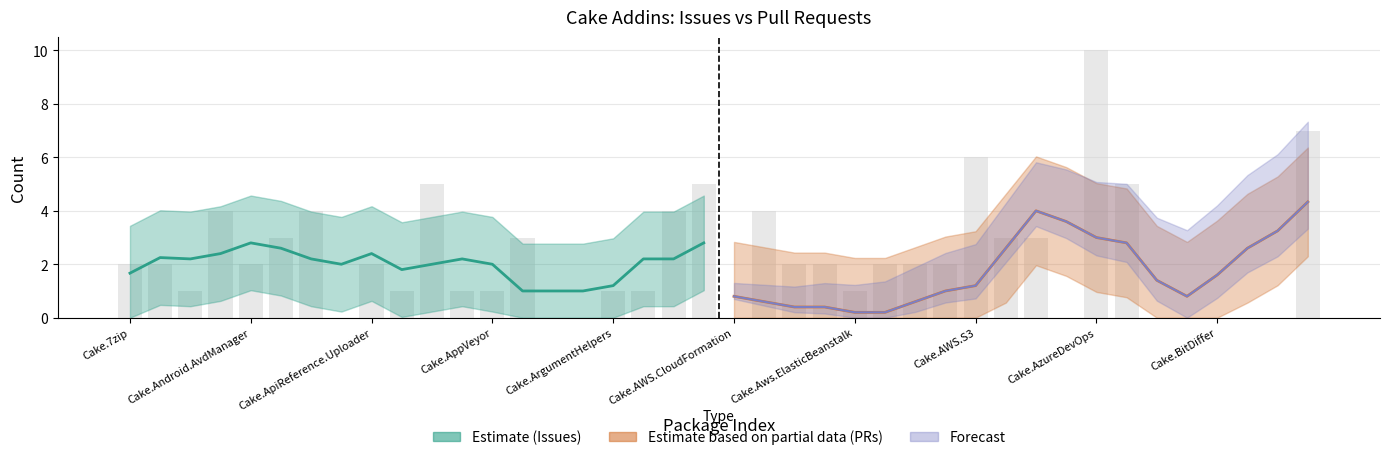

Which has a higher value, 31 or Cake.BitDiffer?

Cake.BitDiffer